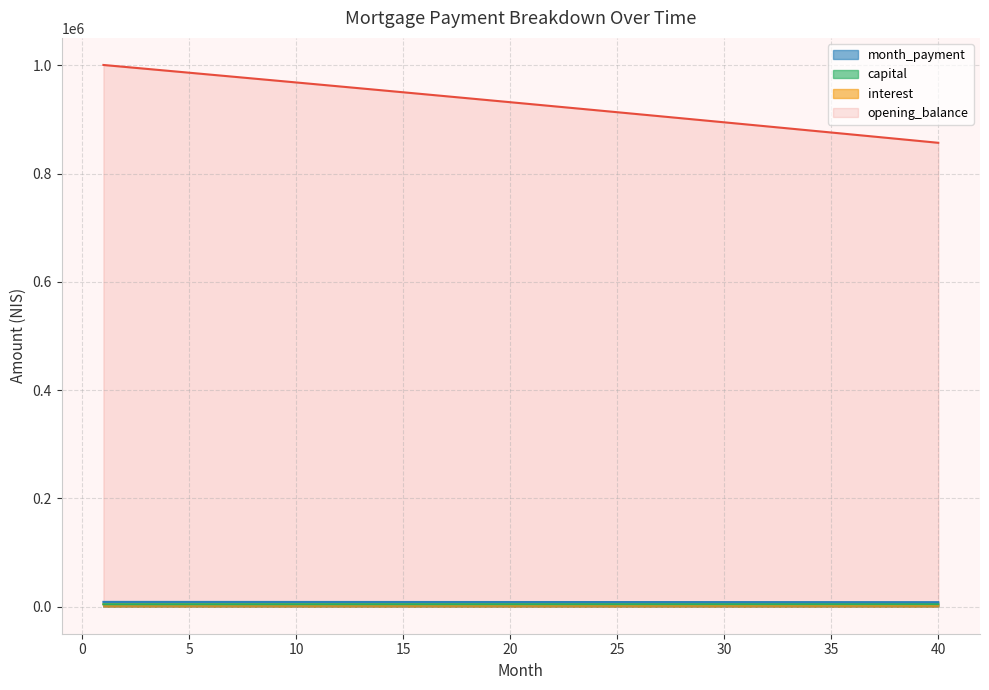

What is the maximum value for interest?

4378.6